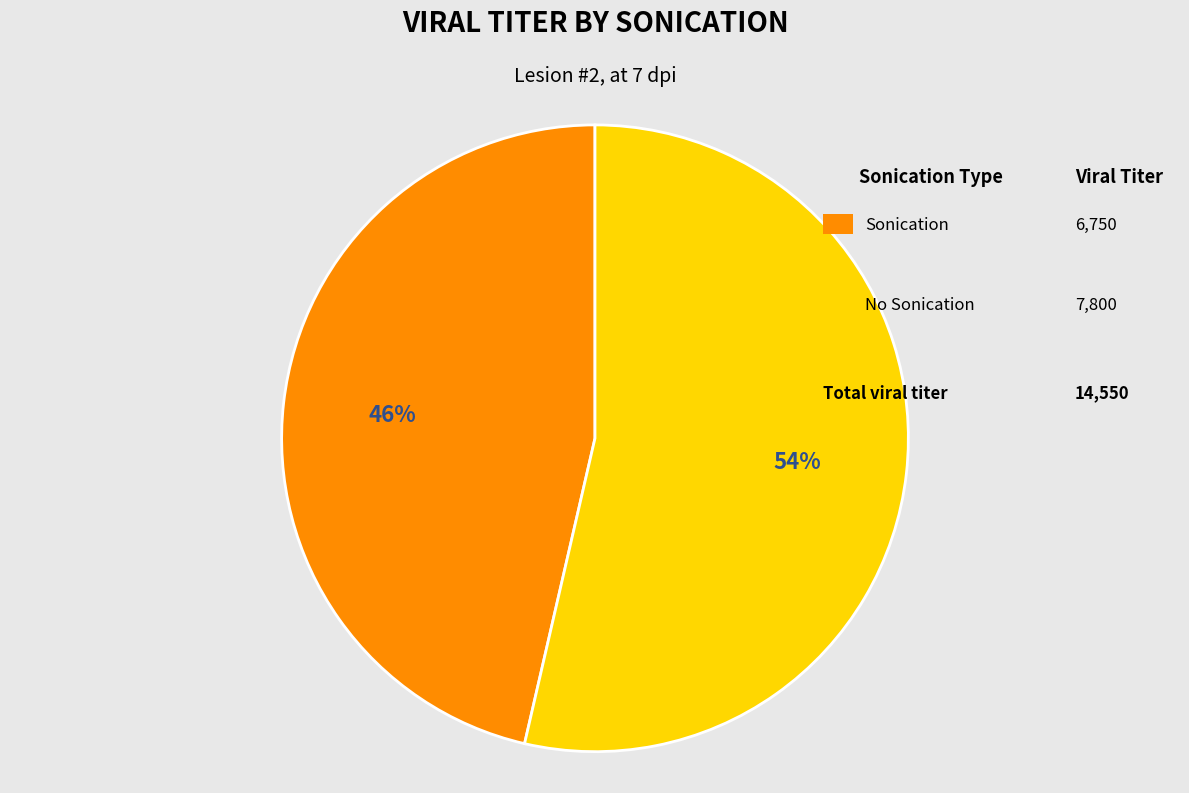

Is there any slice that represents more than half of the pie?

Yes